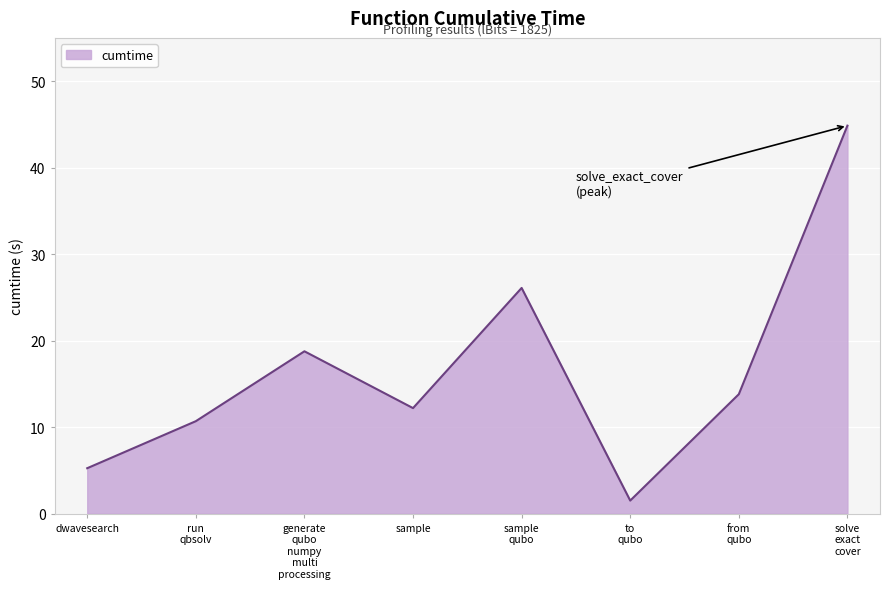

What is the difference between the second highest and second lowest values?

20.8